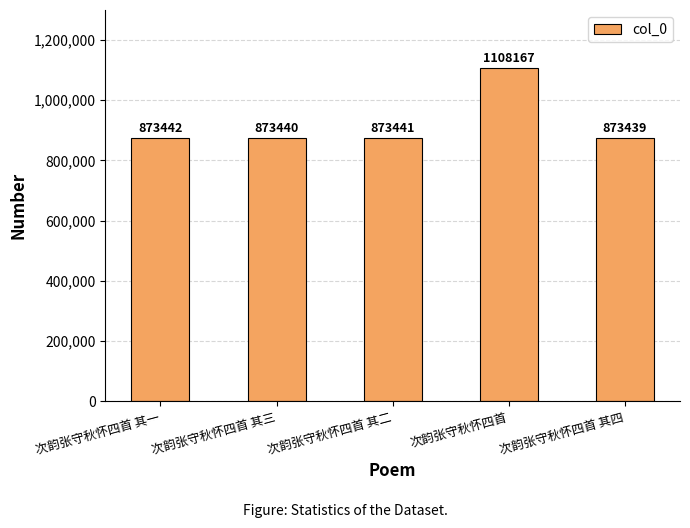

Rank the categories by value from highest to lowest.

次韵张守秋怀四首, 次韵张守秋怀四首 其一, 次韵张守秋怀四首 其二, 次韵张守秋怀四首 其三, 次韵张守秋怀四首 其四